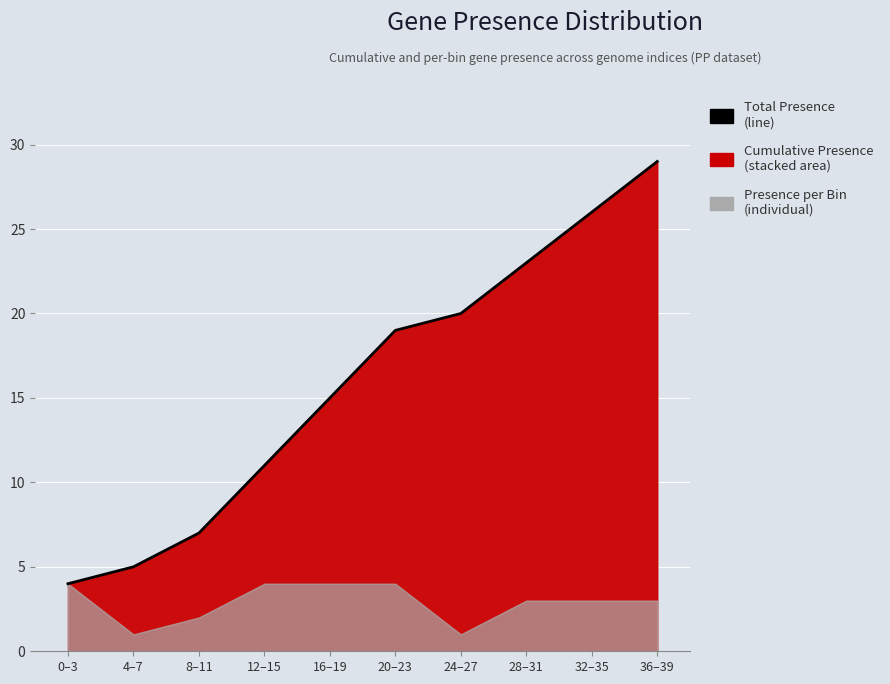

Reading left to right, list all the values displayed in this chart.

0–3=4	4–7=5	8–11=7	12–15=11	16–19=15	20–23=19	24–27=20	28–31=23	32–35=26	36–39=29